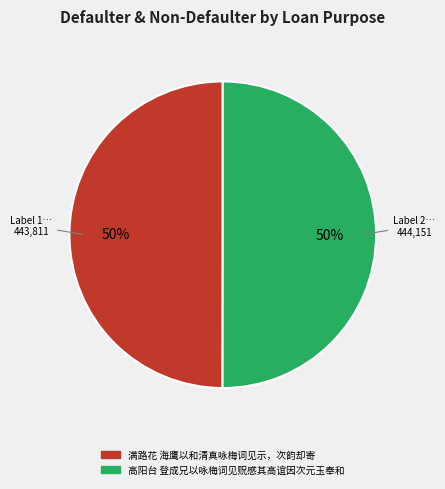

Is the sum of 满路花 海鹰以和清真咏梅词见示，次韵却寄 and 高阳台 登成兄以咏梅词见贶感其高谊因次元玉奉和 greater than half?

Yes